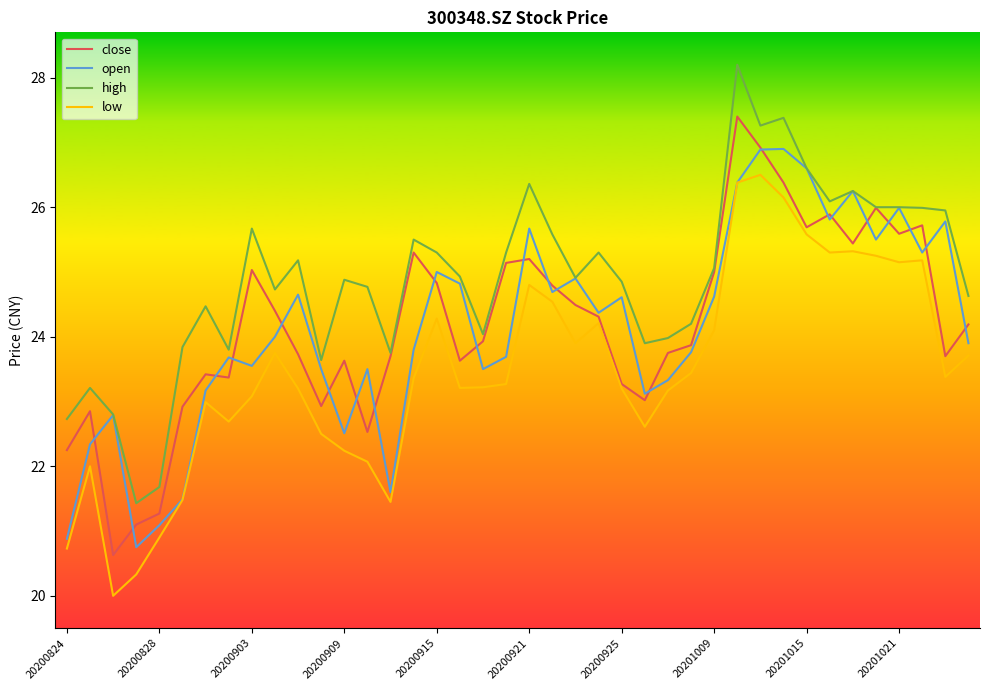

True or false: high and low cross at least once.

False